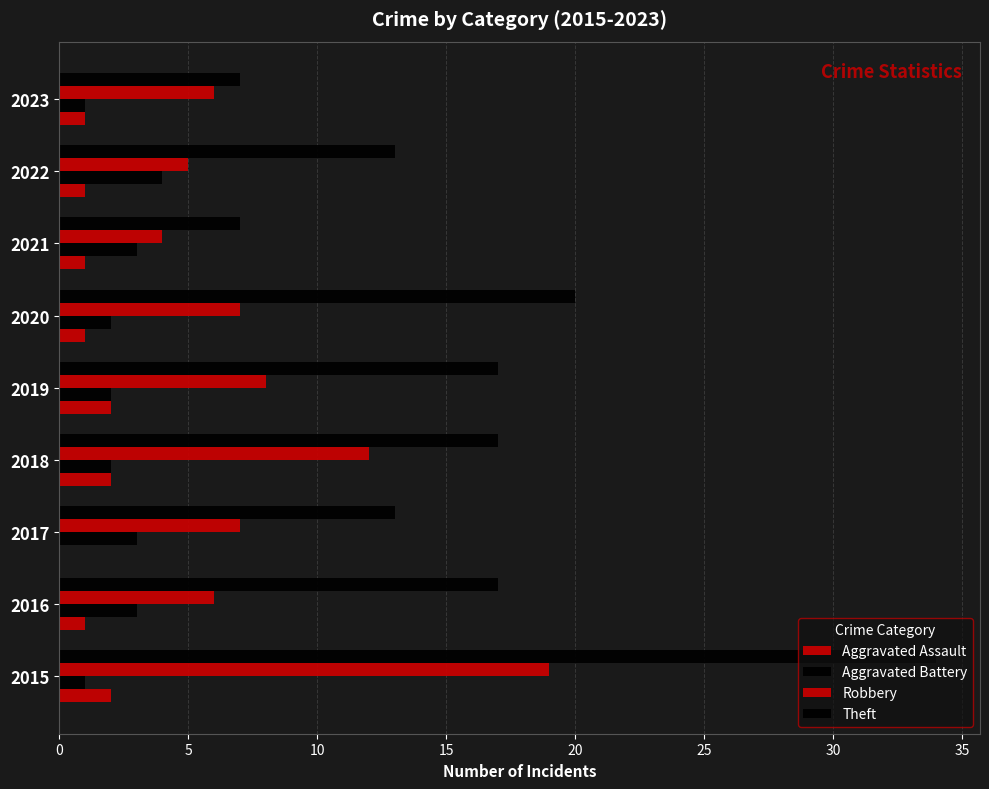

What is the sum of all Aggravated Battery values?

21